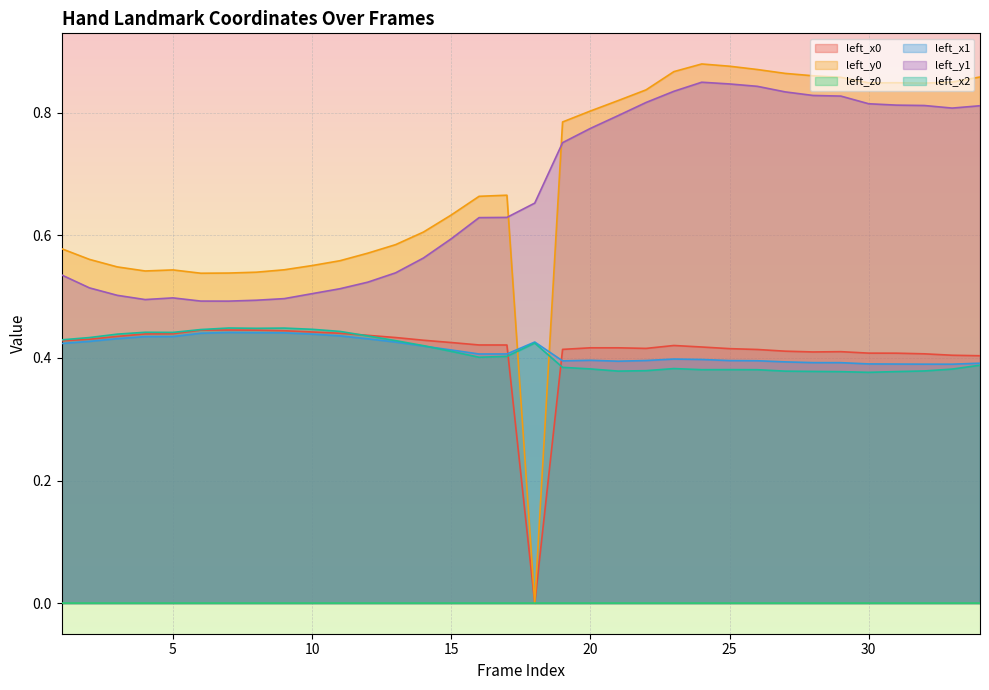

What is the sum of the left_x2 values at 19 and 6?

0.8